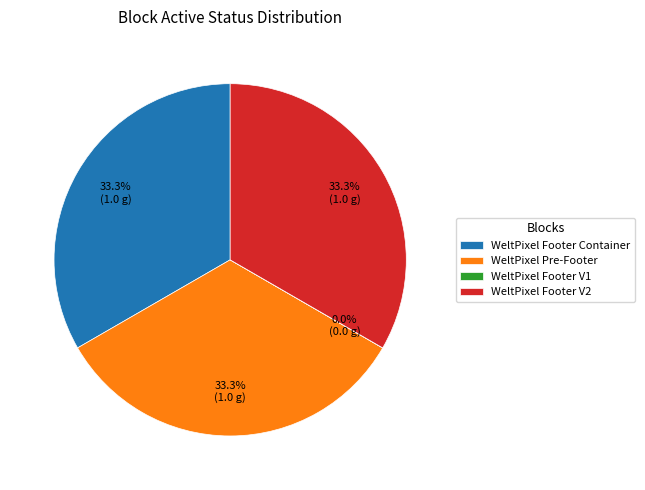

Is it true that WeltPixel Footer Container is 28% of the pie?

False